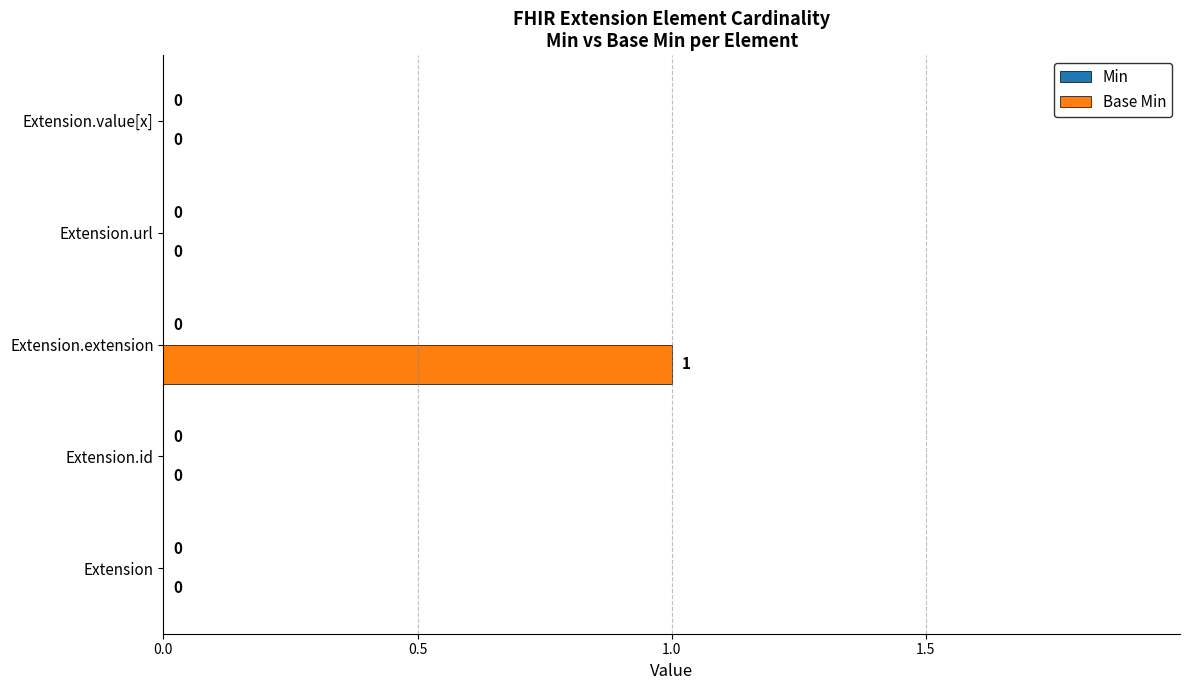

Which has a higher value, Extension or Extension.extension?

Extension.extension